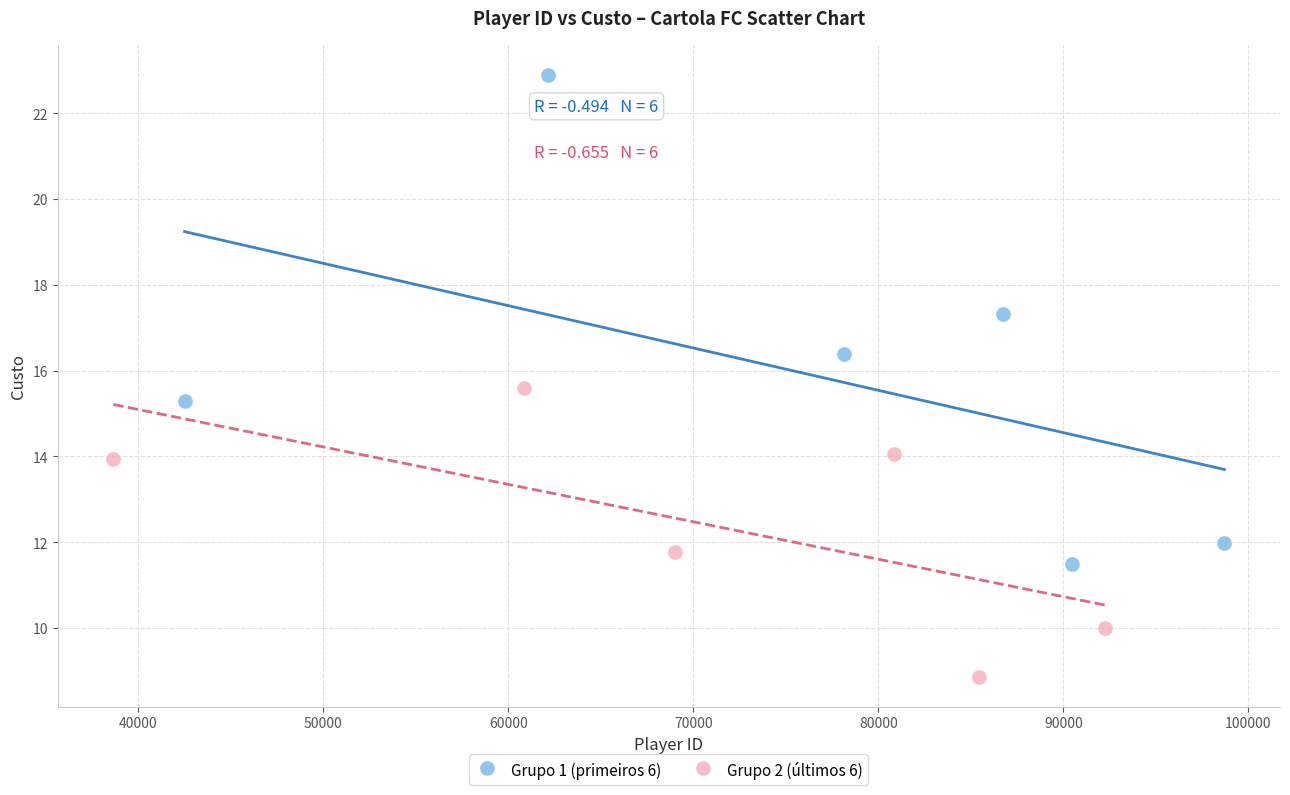

Which series contains the lowest Y value?

Grupo 2 (últimos 6)